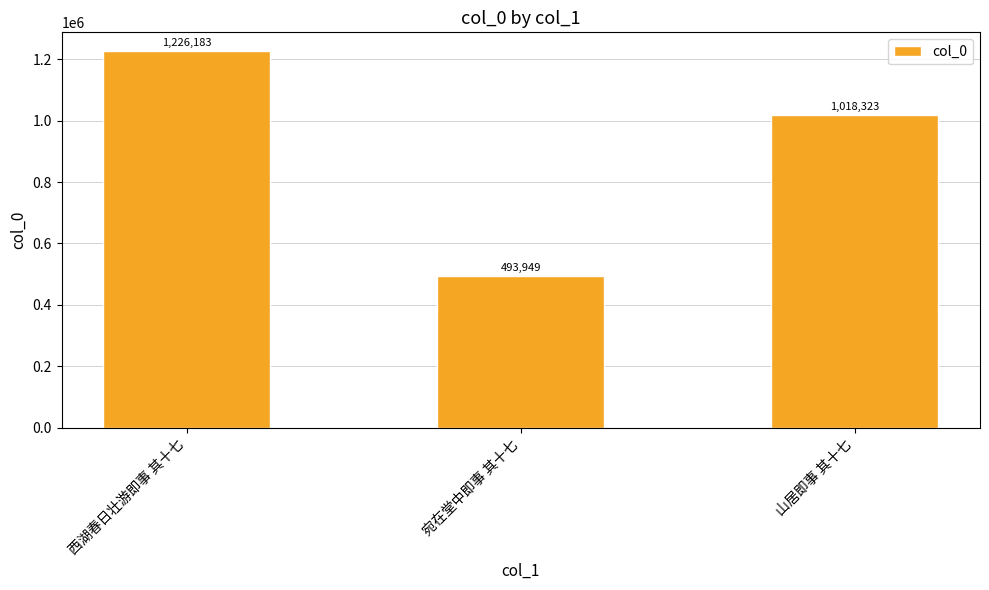

Reading left to right, extract all data points from this chart.

西湖春日壮游即事 其十七=1226183	宛在堂中即事 其十七=493949	山居即事 其十七=1018323